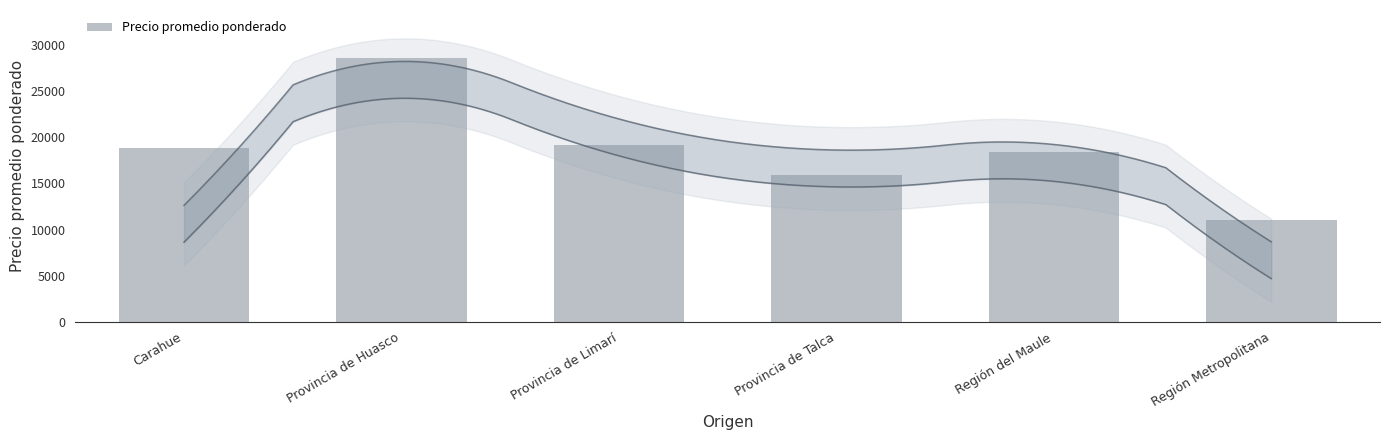

What is the ratio of the value at Provincia de Talca to the value at Provincia de Limarí?

0.8